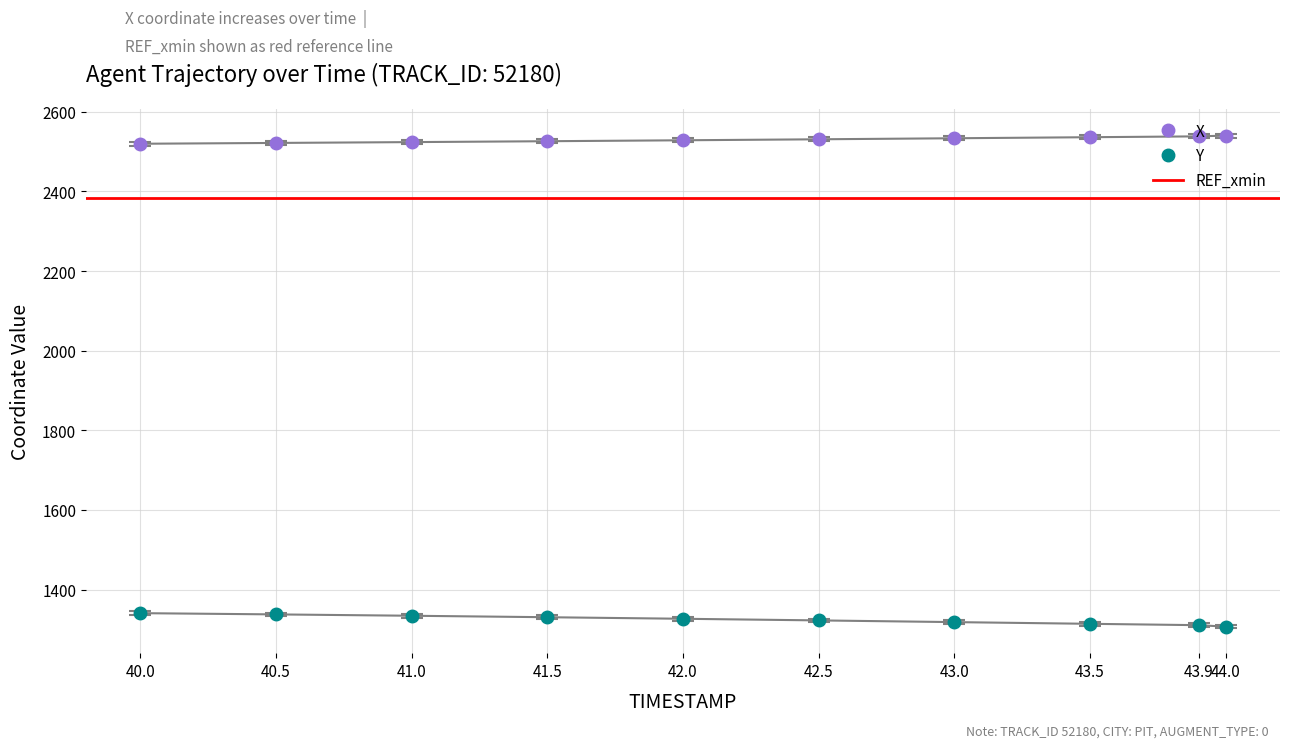

What is the value of the Y point at the 4th from the left?

1330.7